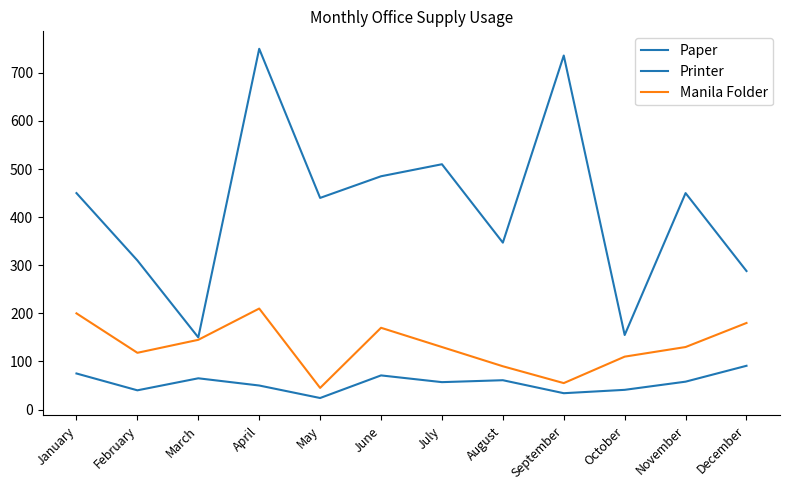

Which category has the highest value across all series?

April